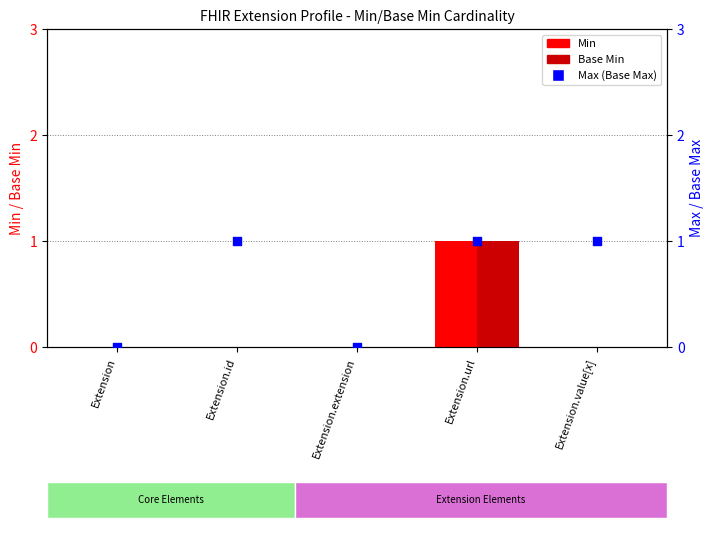

What are all the series names shown in the legend?

Min, Base Min, Max (Base Max)